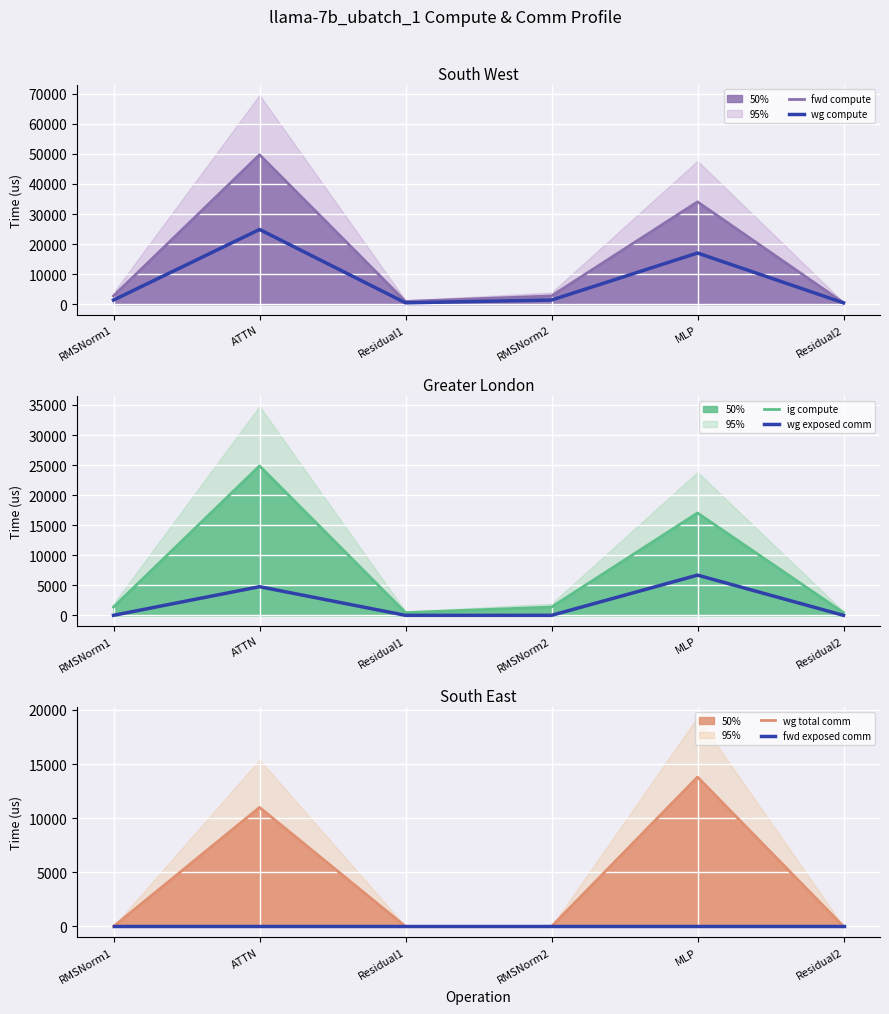

How many data points does each series have?

6